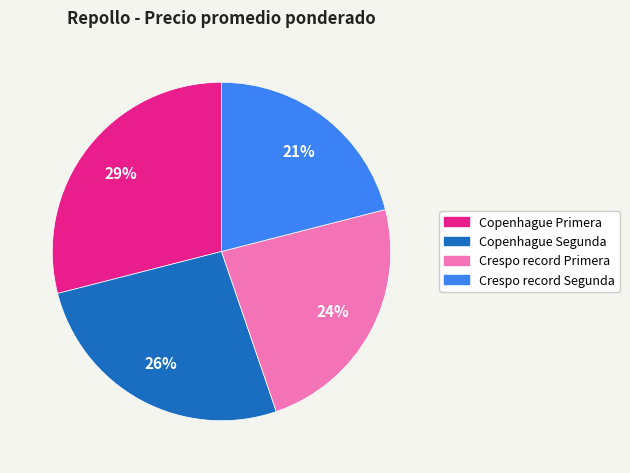

How many segments does this pie chart have?

4